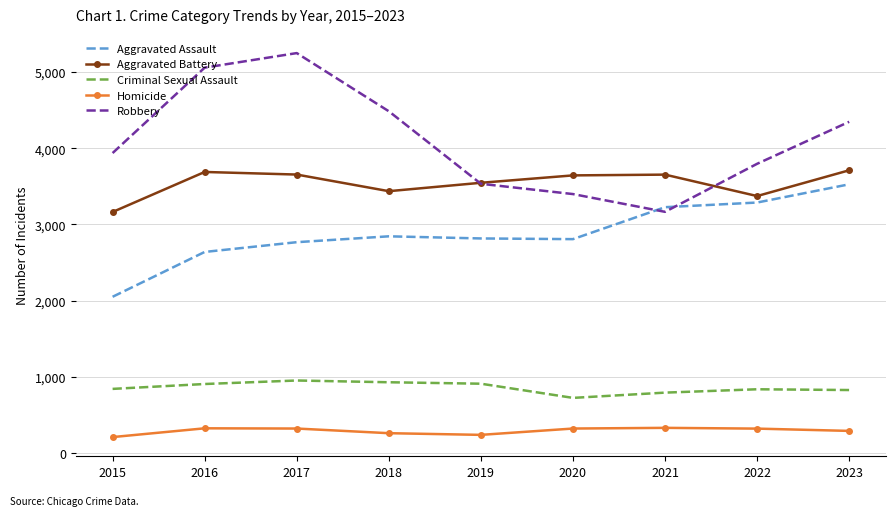

What is the difference between the second highest and second lowest values in the Robbery series?

1658